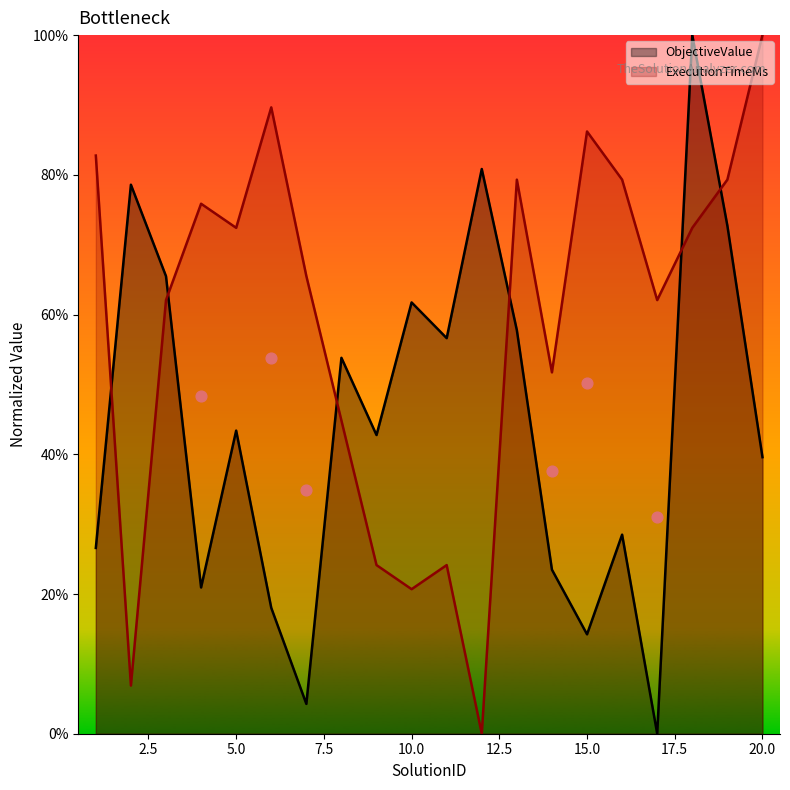

Which series has the largest total across all categories?

ExecutionTimeMs